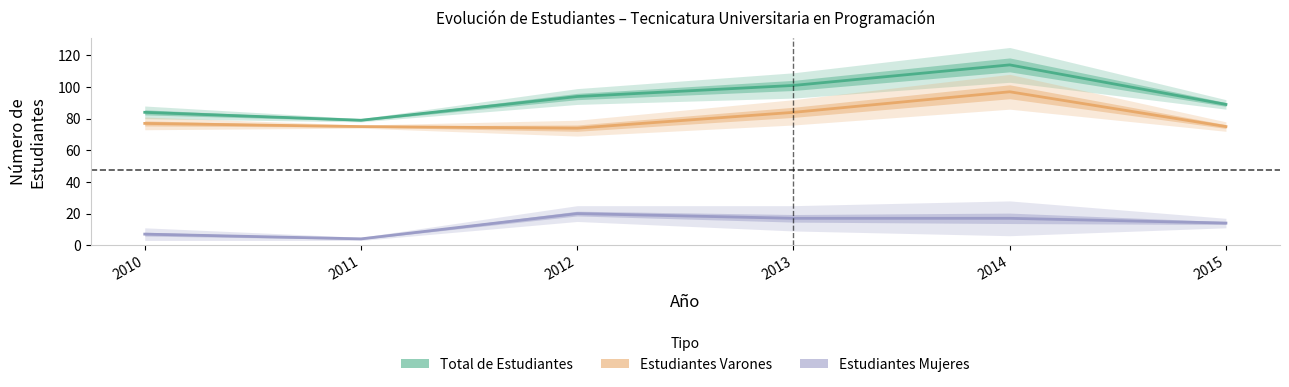

True or false: Estudiantes Varones has a value of 29 at 2011.

False